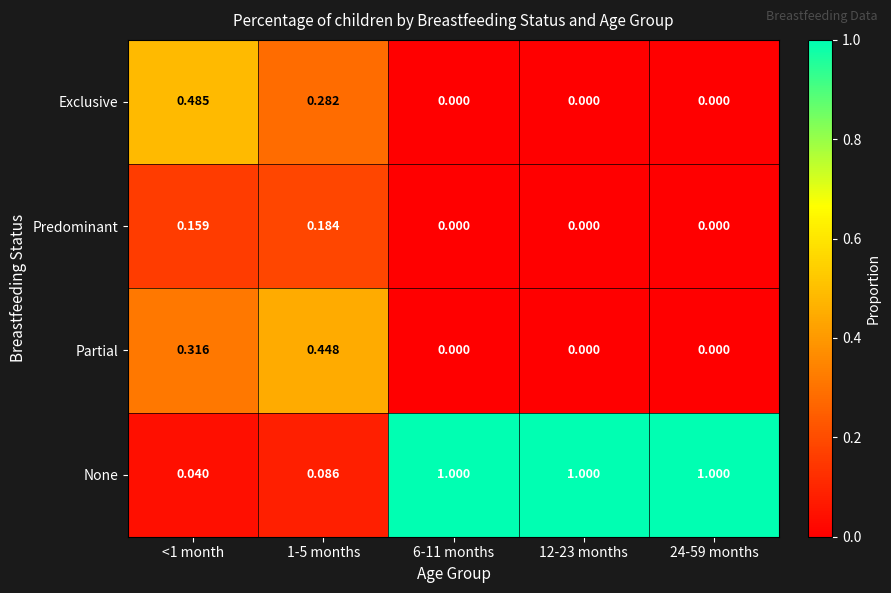

Is the value of Exclusive at 12-23 months greater than the value of Predominant at <1 month?

No